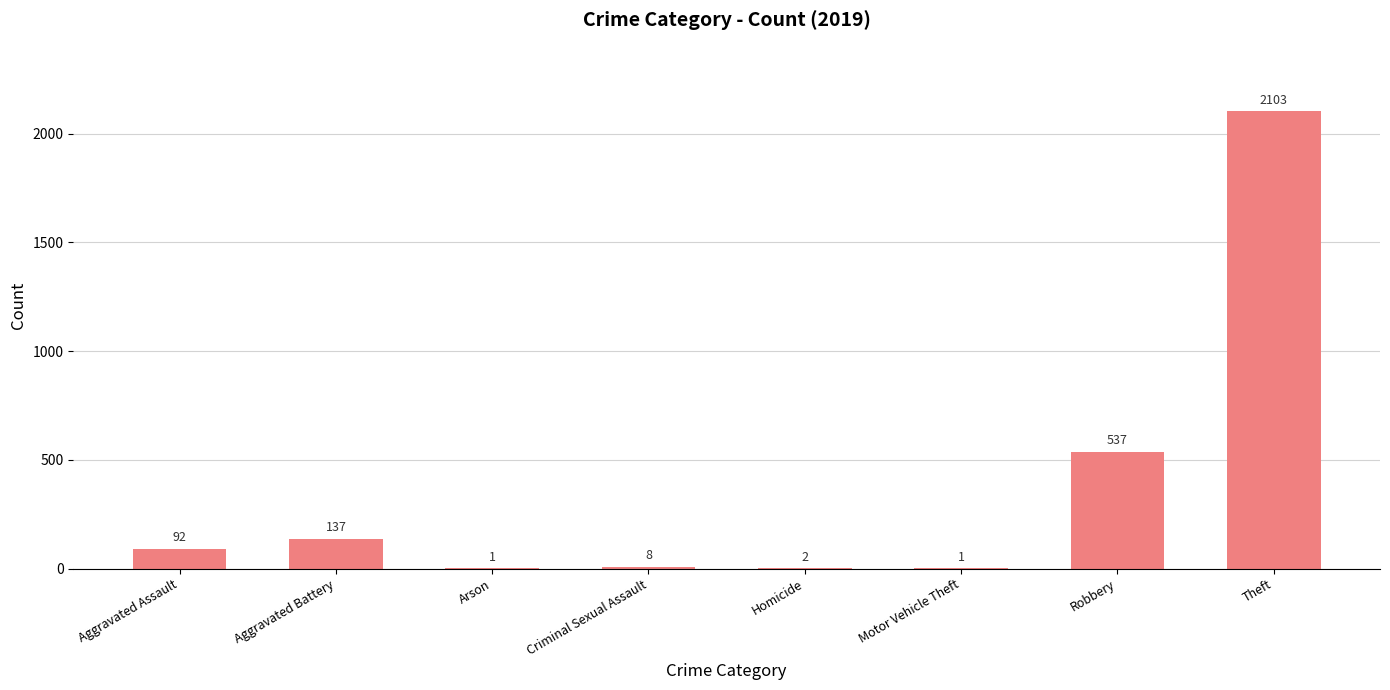

Are the bars horizontal?

No